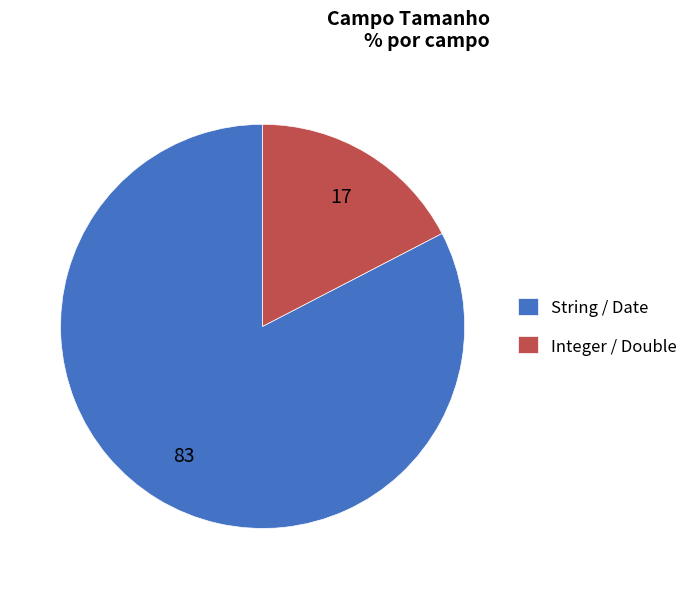

Do String / Date and Integer / Double together represent more than half of the pie?

Yes